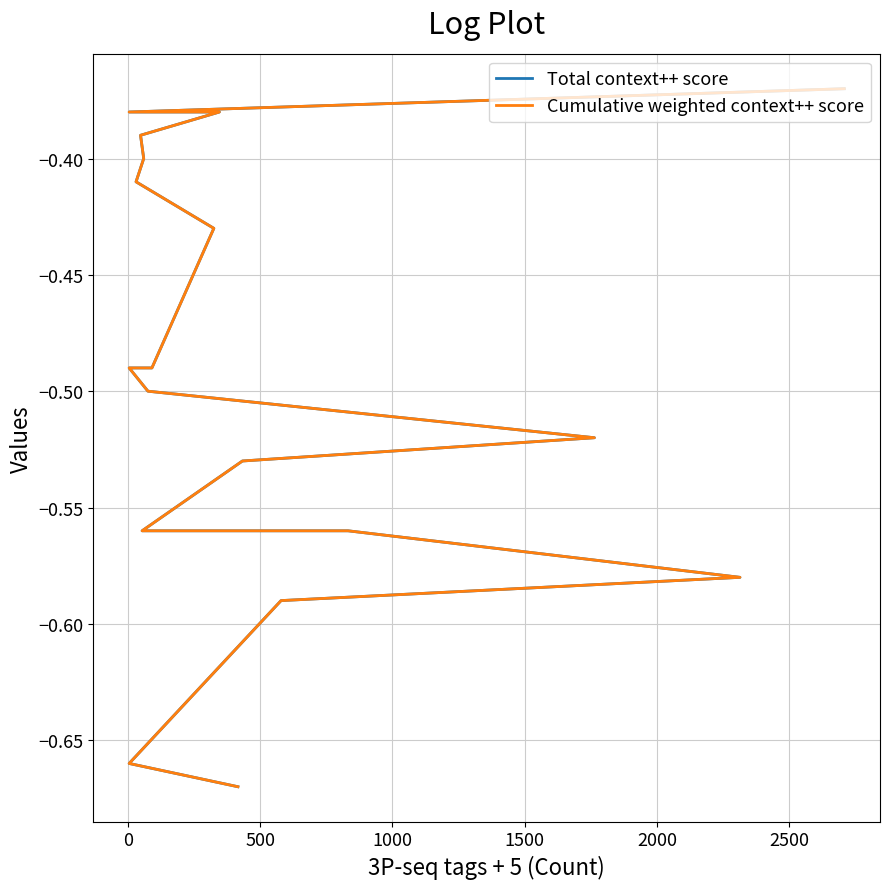

The Cumulative weighted context++ score series shows -0.6 at 18. True or false?

False